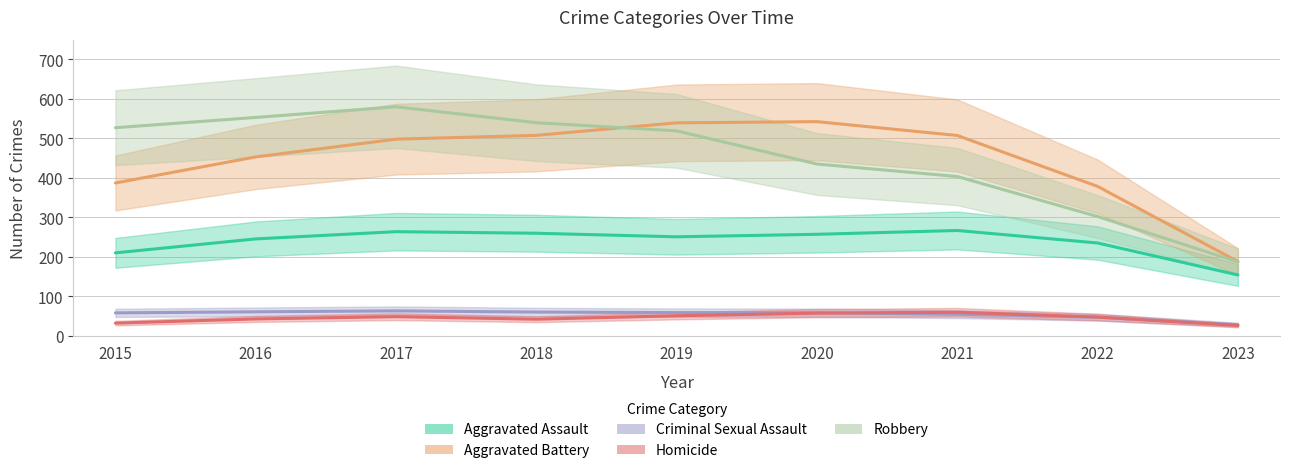

What is the sum of the Aggravated Battery values at 2021 and 2015?

918